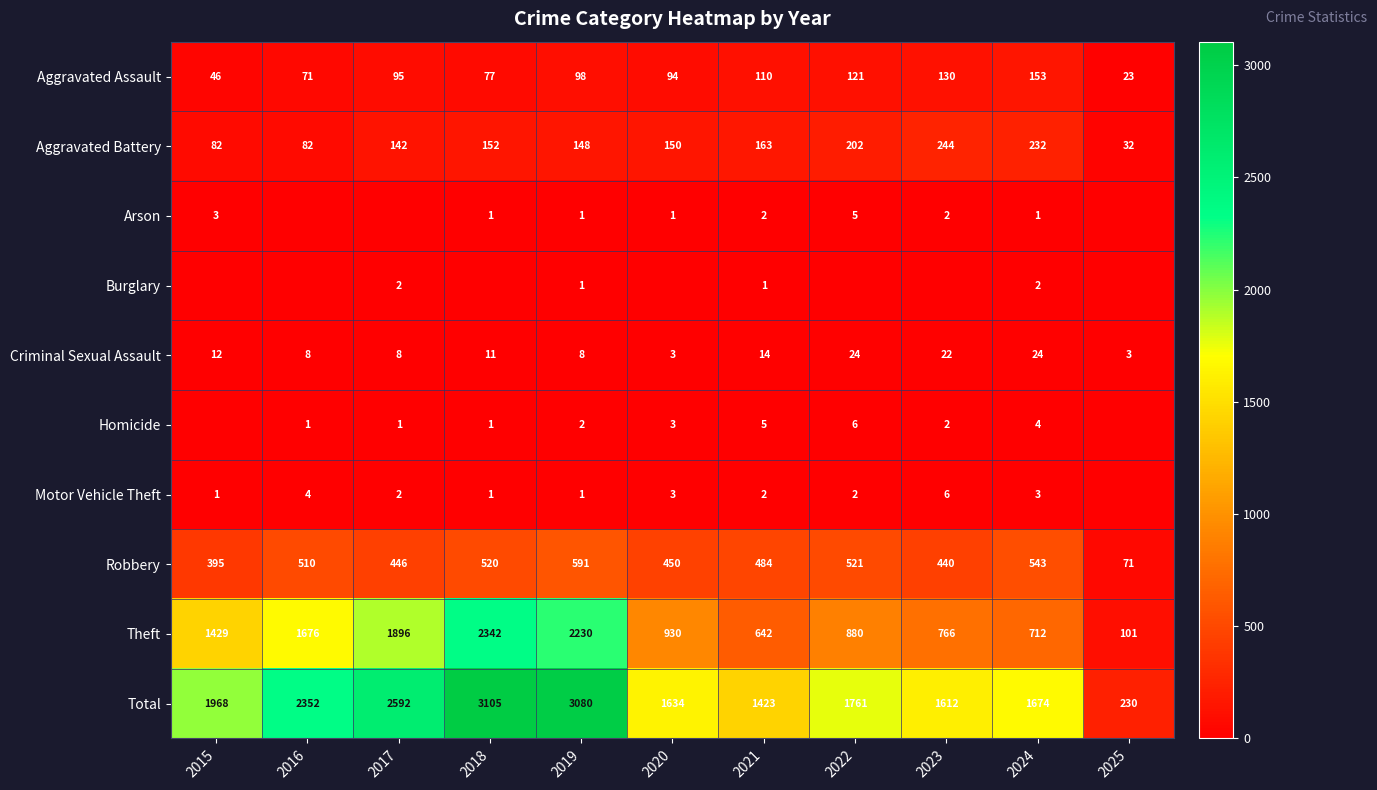

What is the total value across all series at 2024?

3348